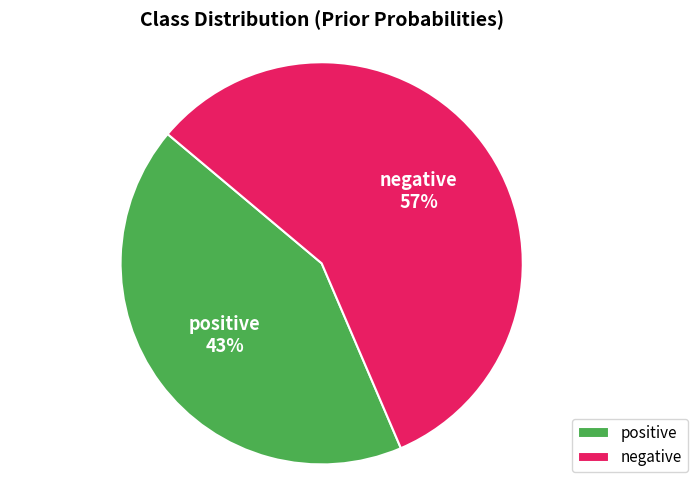

Count the number of slices in the pie.

2